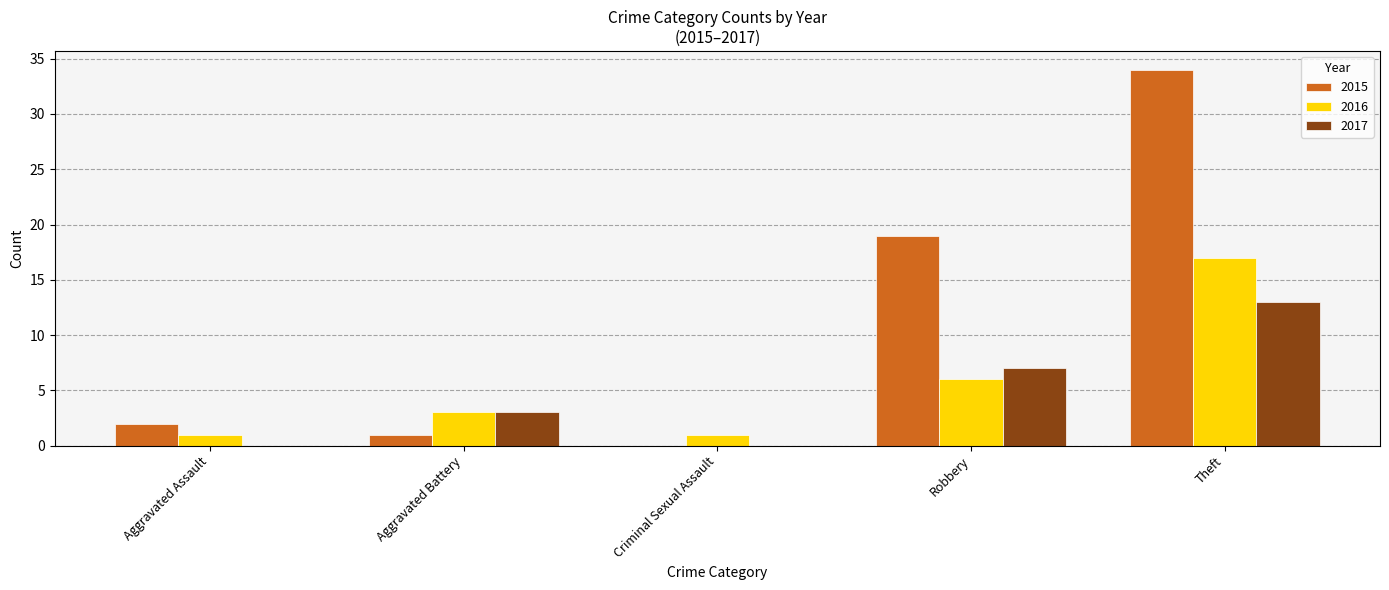

What is the sum of the 2015 values at Aggravated Assault and Aggravated Battery?

3